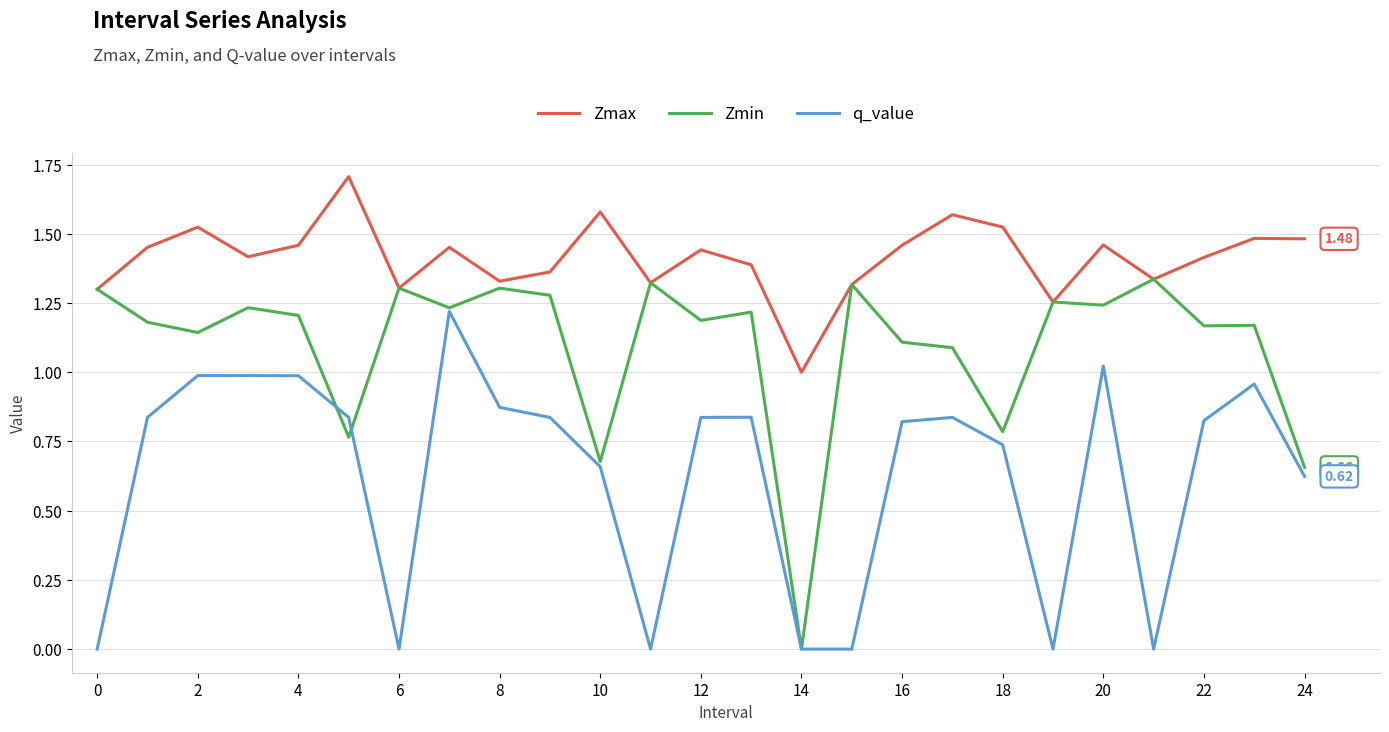

What are all the series names shown in the legend?

Zmax, Zmin, q_value